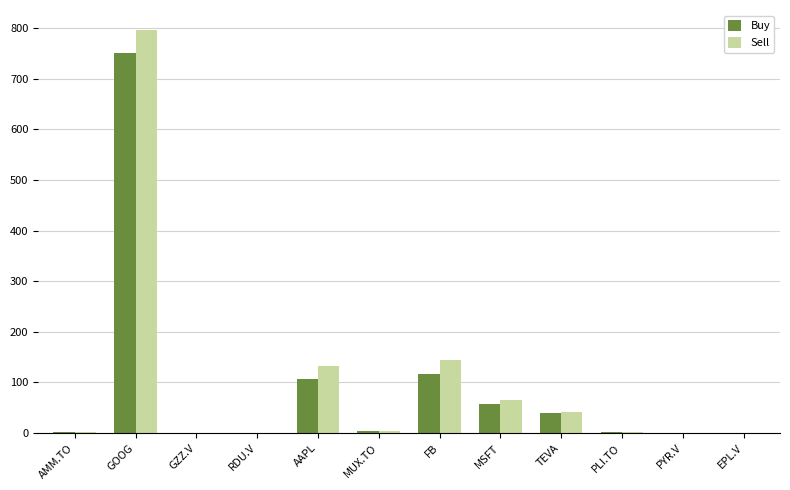

Which series has the largest total across all categories?

Sell